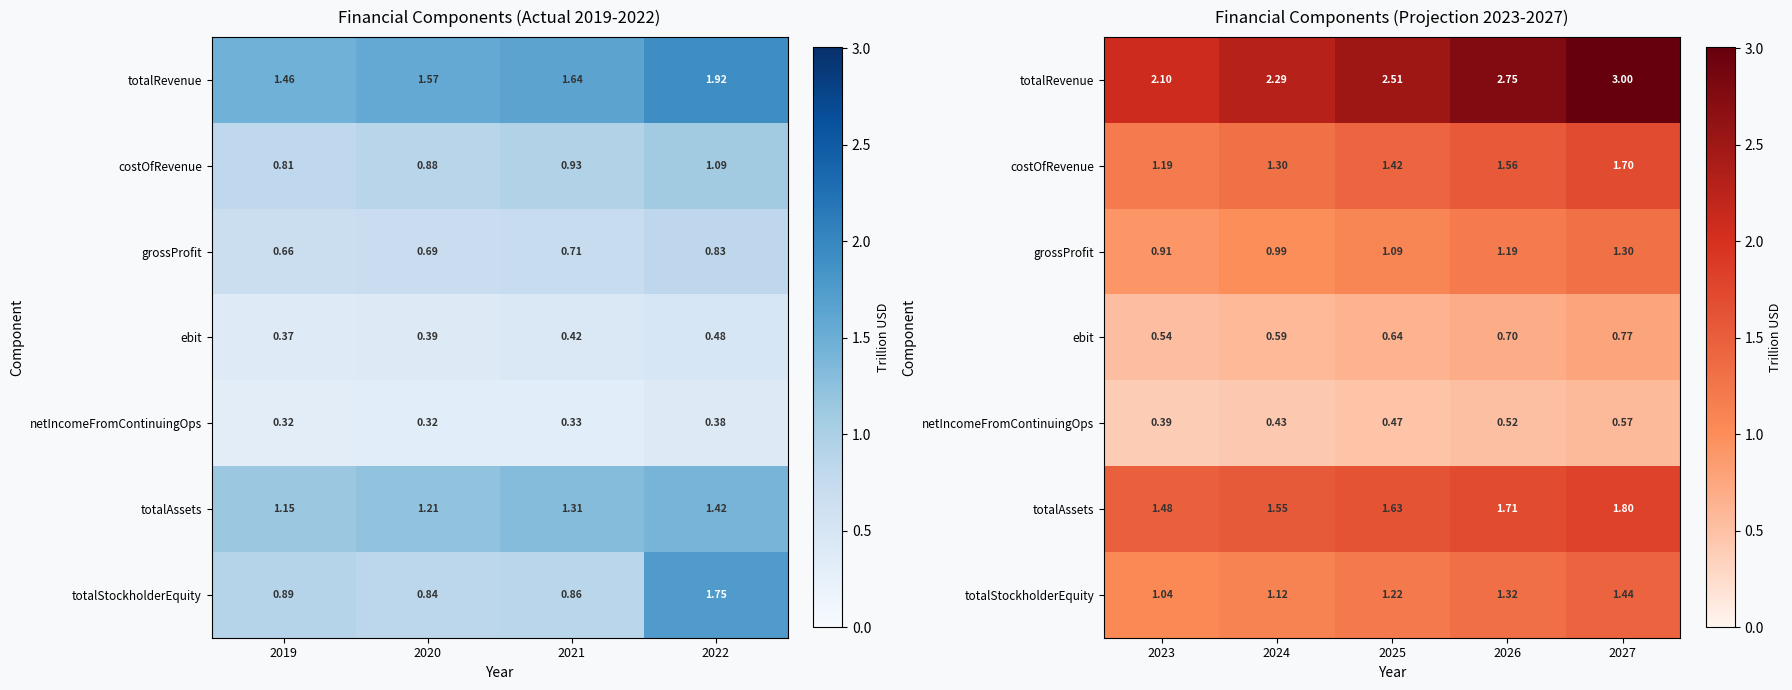

At which label does totalStockholderEquity reach its peak?

2027